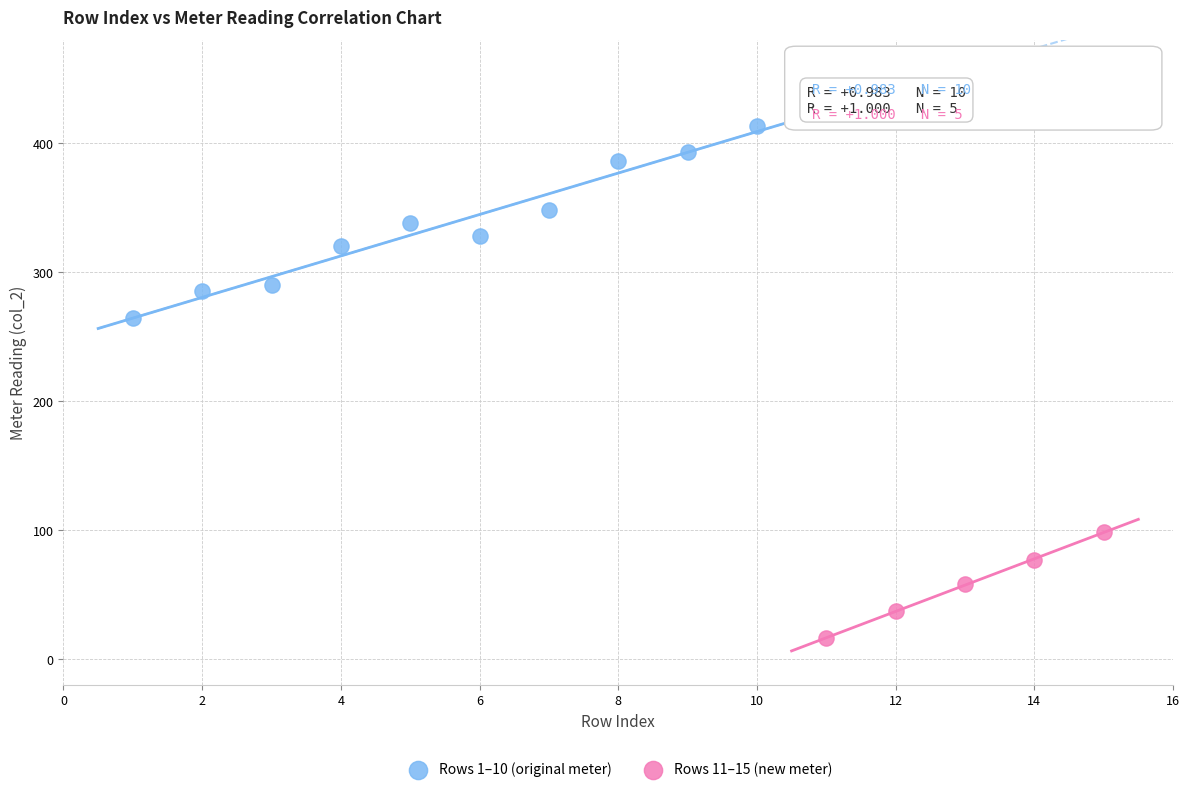

Which series contains the highest Y value?

Rows 1–10 (original meter)